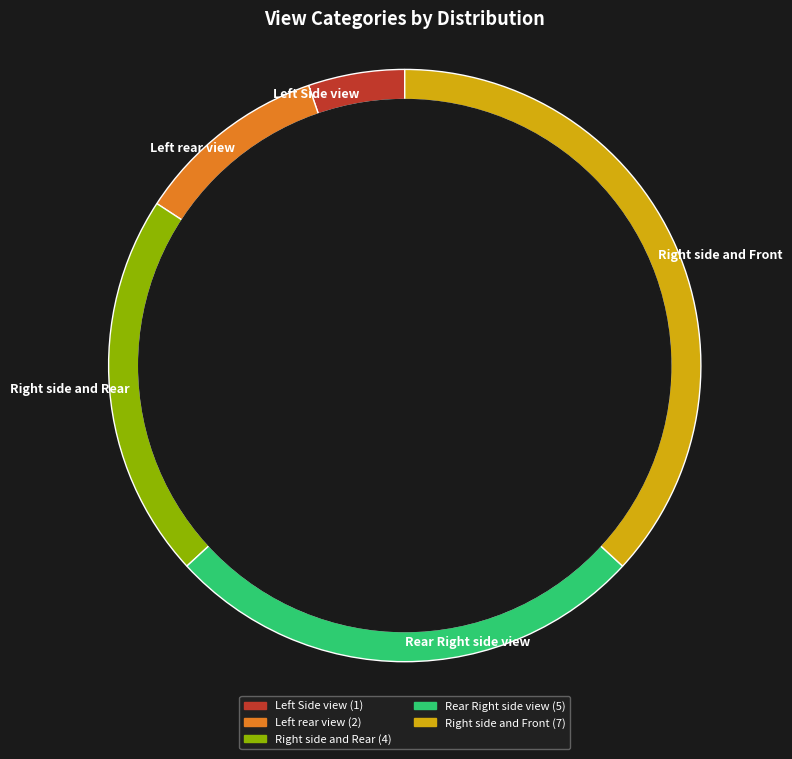

Is there a majority slice in this chart?

No